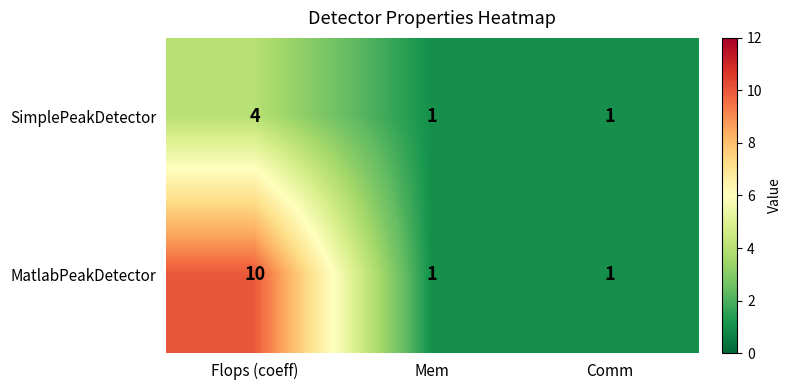

Rank the series by their average value, from highest to lowest.

MatlabPeakDetector, SimplePeakDetector